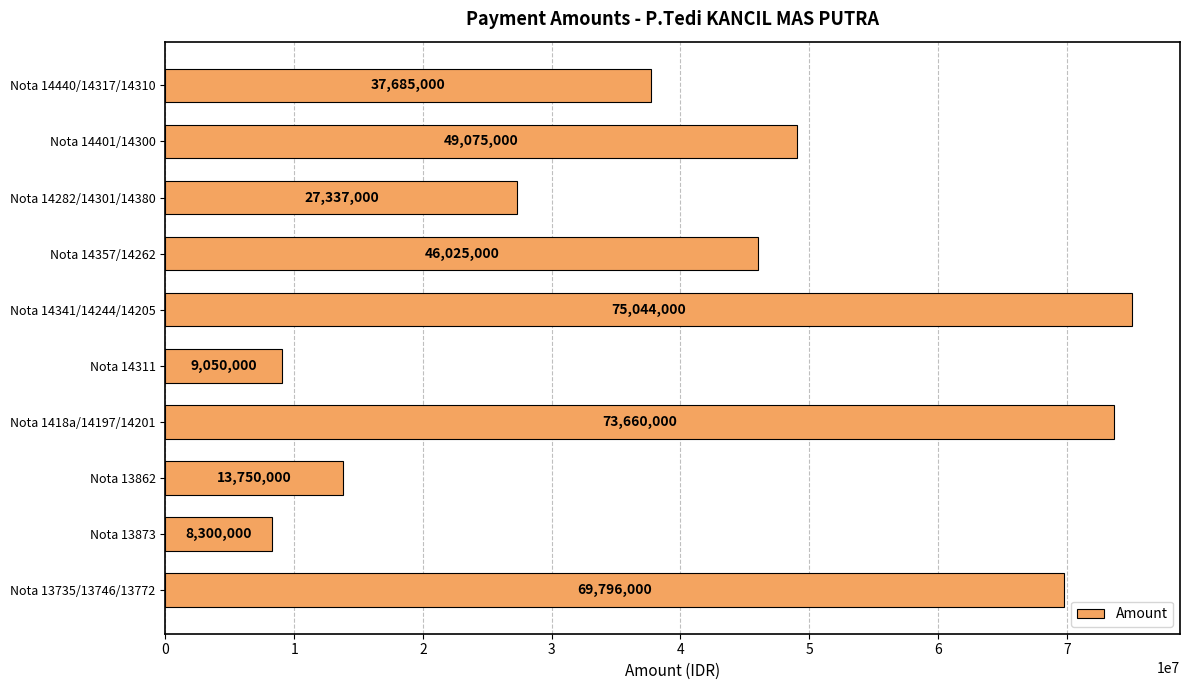

List the labels in order of value, smallest first.

Nota 13873, Nota 14311, Nota 13862, Nota 14282/14301/14380, Nota 14440/14317/14310, Nota 14357/14262, Nota 14401/14300, Nota 13735/13746/13772, Nota 1418a/14197/14201, Nota 14341/14244/14205